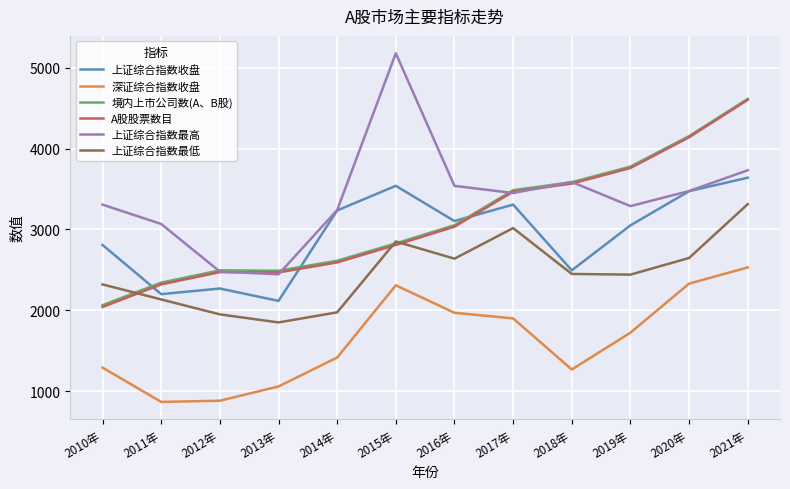

What is the maximum value for A股股票数目?

4603.0